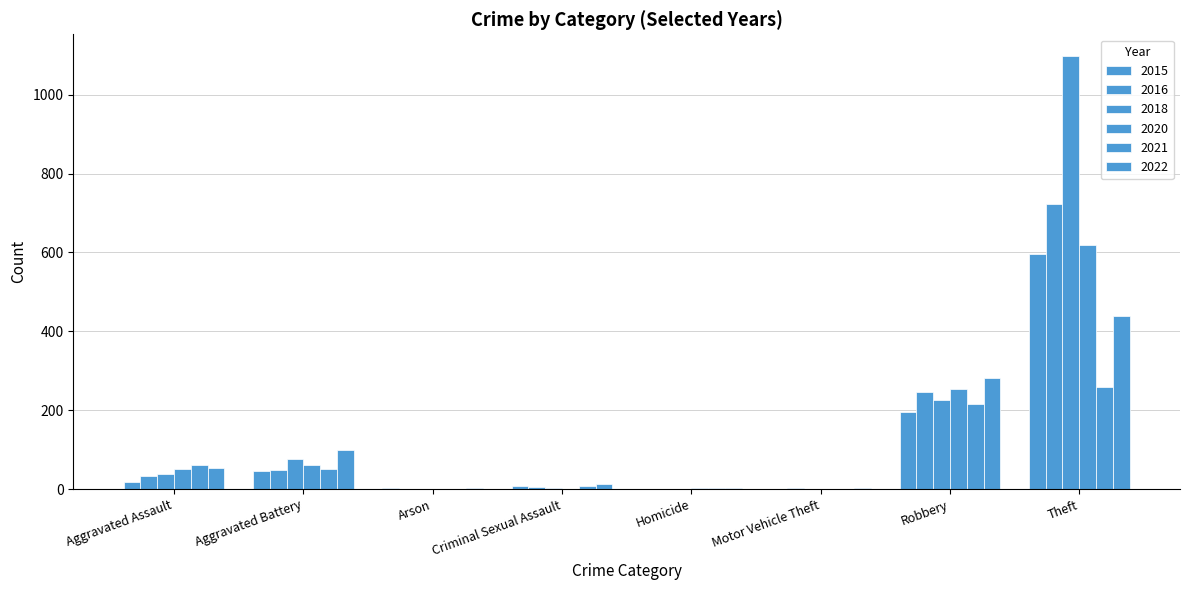

Are the bars horizontal?

No